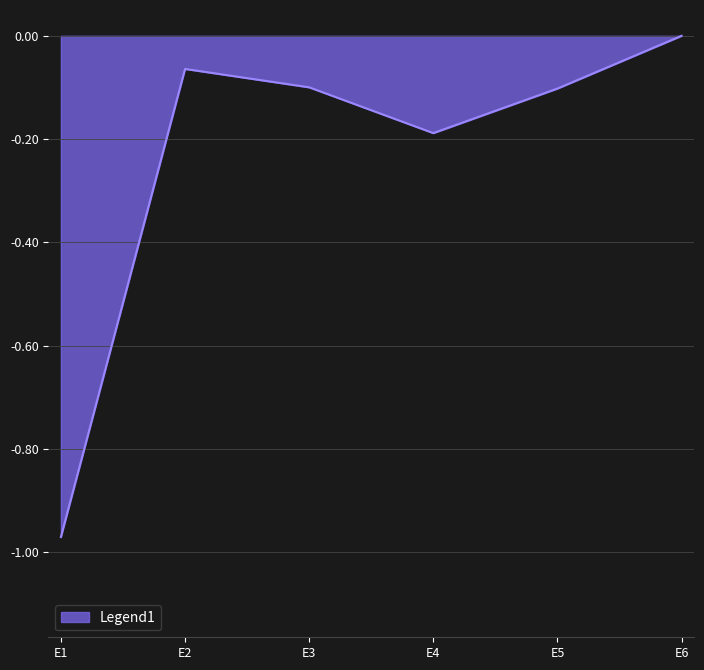

The chart shows a value of -0.2 at E4. True or false?

True